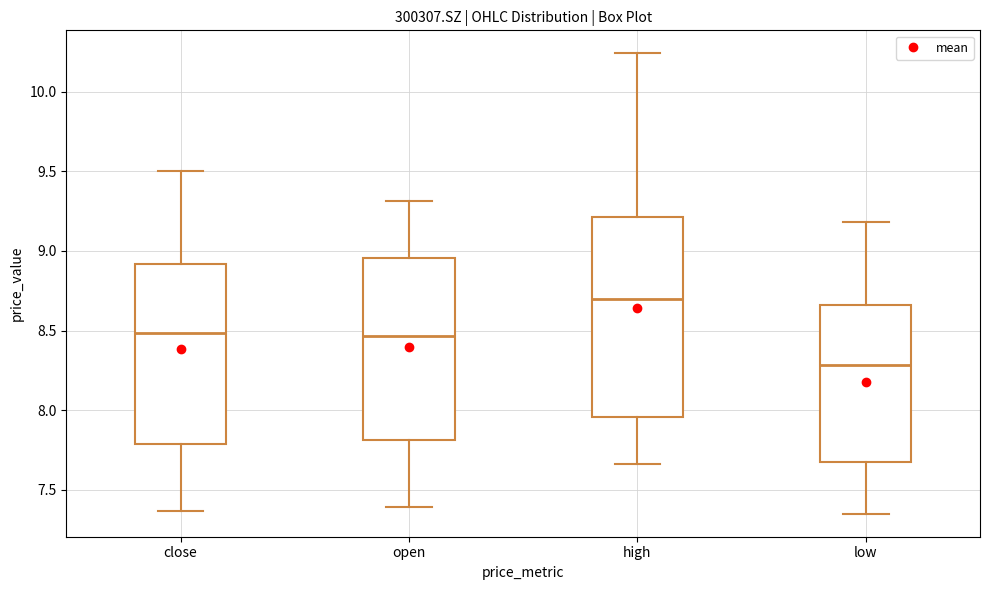

Reading left to right, transcribe this box plot: for each box, give where its median line is, the range the box spans, and where its two whiskers end, as read against the y-axis. The values are not printed on the chart, so give them approximately, as read against the axis.

close: median 8.50, box 7.80 to 8.90, whiskers 7.35 to 9.50
open: median 8.45, box 7.80 to 8.95, whiskers 7.40 to 9.30
high: median 8.70, box 7.95 to 9.20, whiskers 7.65 to 10.25
low: median 8.30, box 7.70 to 8.65, whiskers 7.35 to 9.20